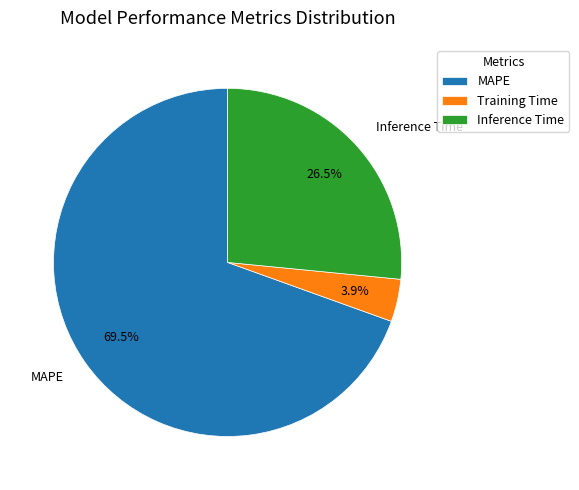

To the nearest percent, what is the difference between the MAPE and Inference Time slice percentages?

43%